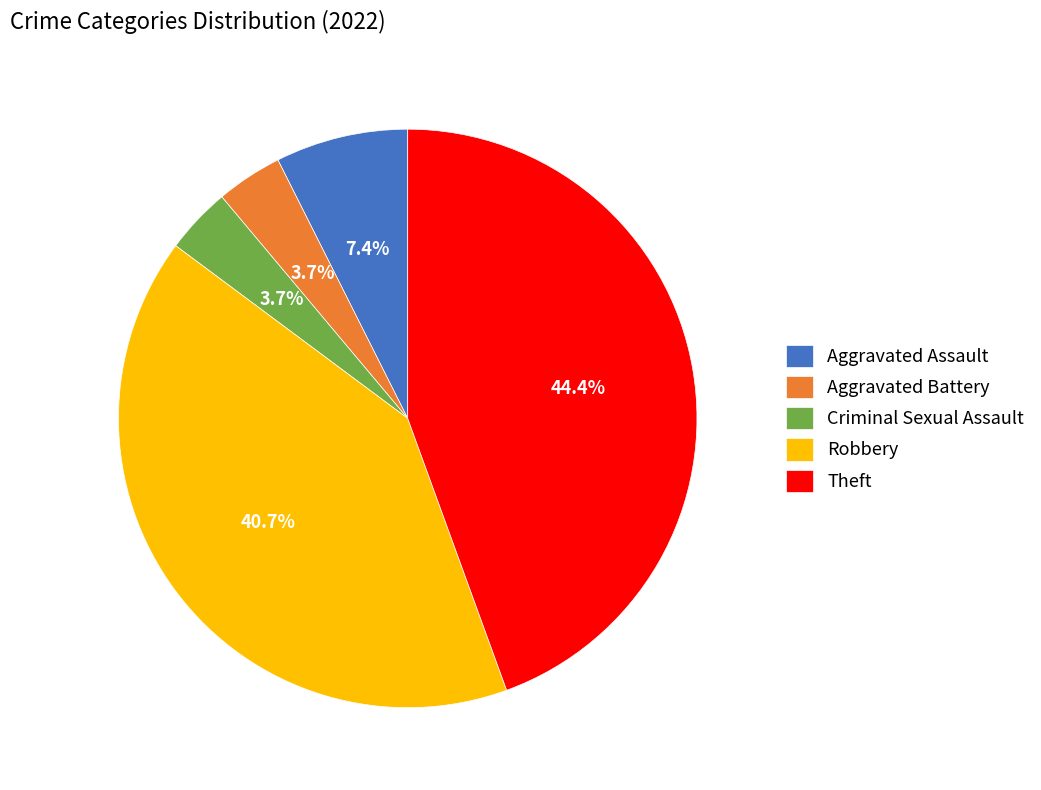

Does Theft represent more than half of the total?

No